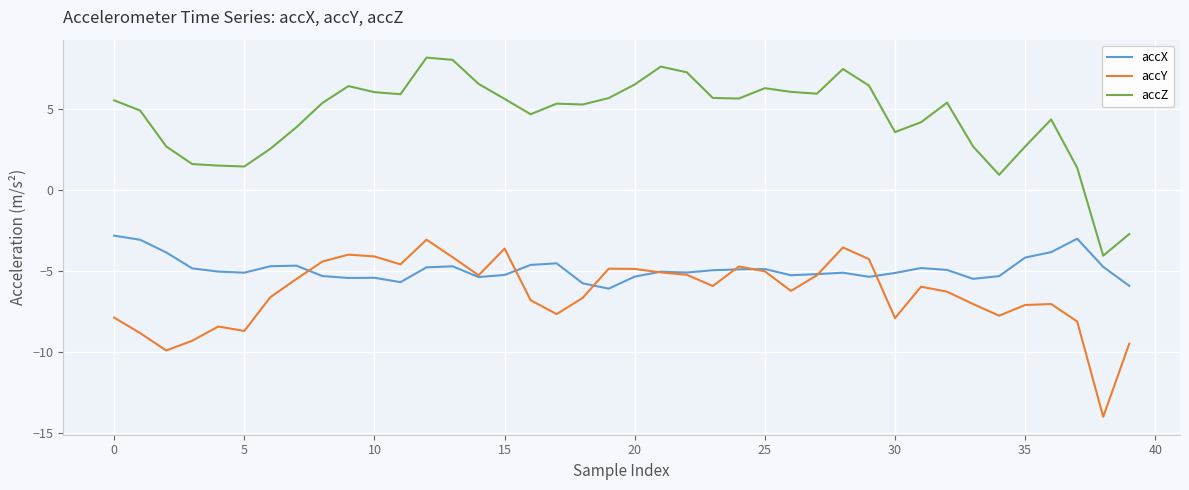

True or false: accX and accZ intersect in this chart.

False